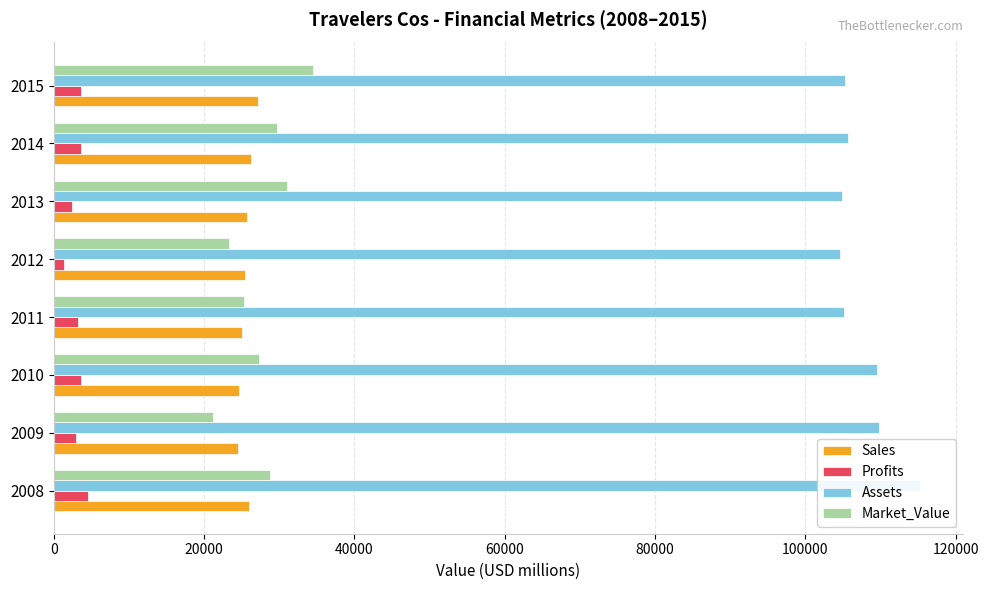

The value of Sales at 2012 is 9150. True or false?

False